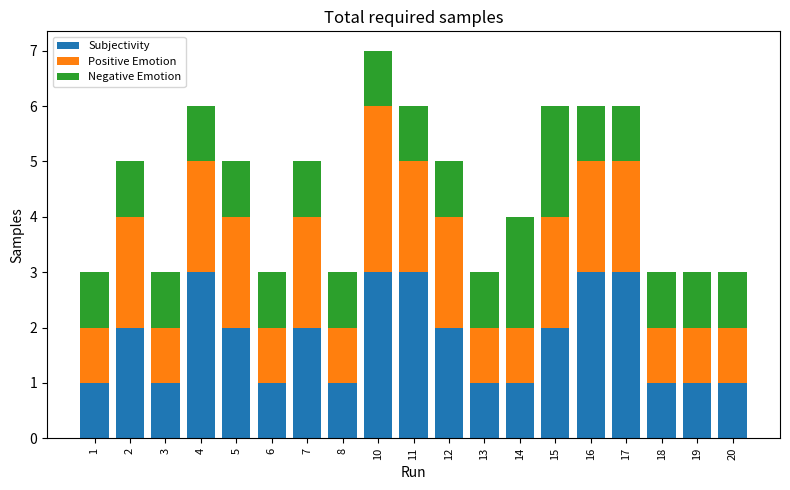

What is the maximum value for Subjectivity?

3